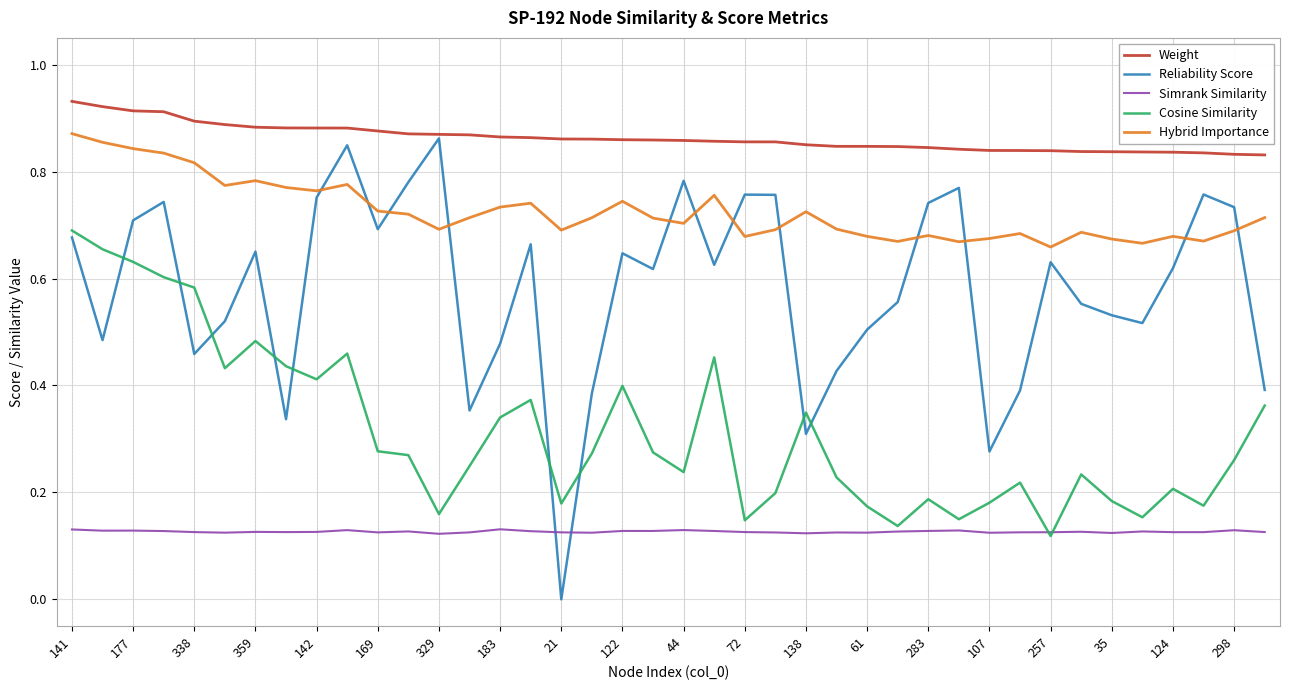

Which series has the widest spread of values?

Reliability Score